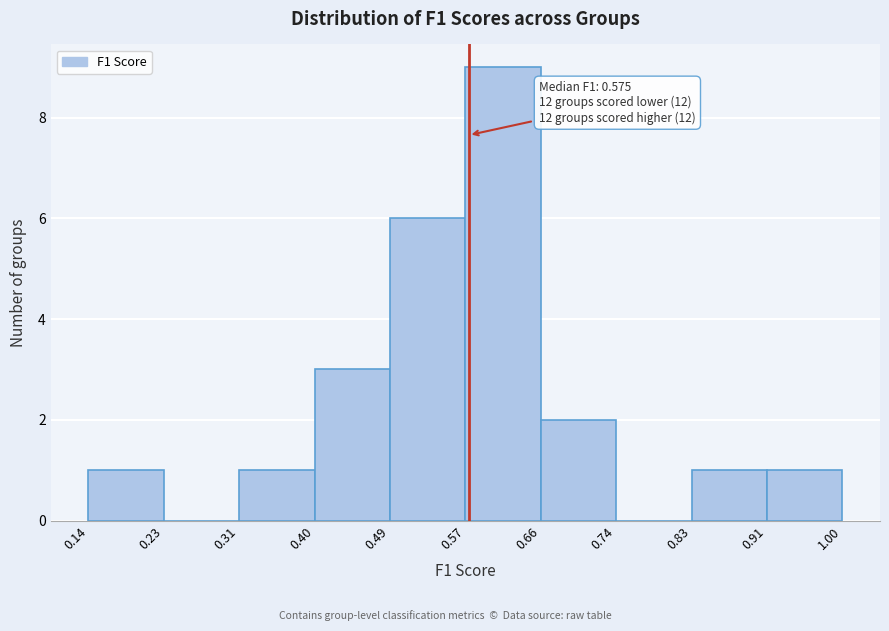

Which range on the x-axis has the tallest bar?

0.57 to 0.66